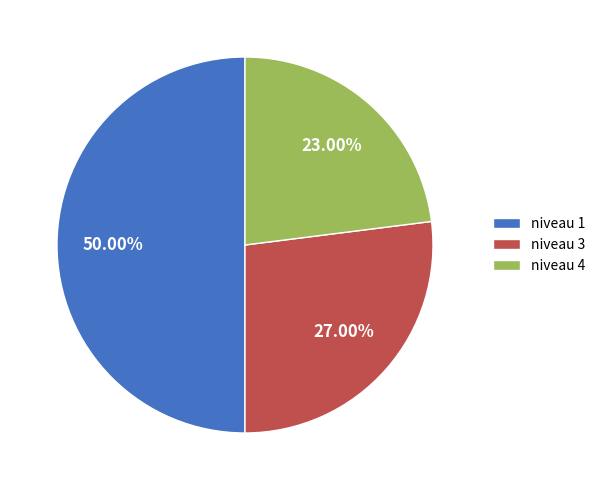

To the nearest percent, what percentage of the pie is niveau 1?

50%